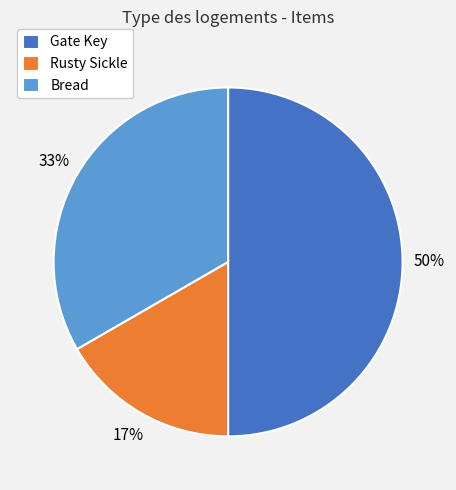

True or false: Bread accounts for 45% of the total.

False